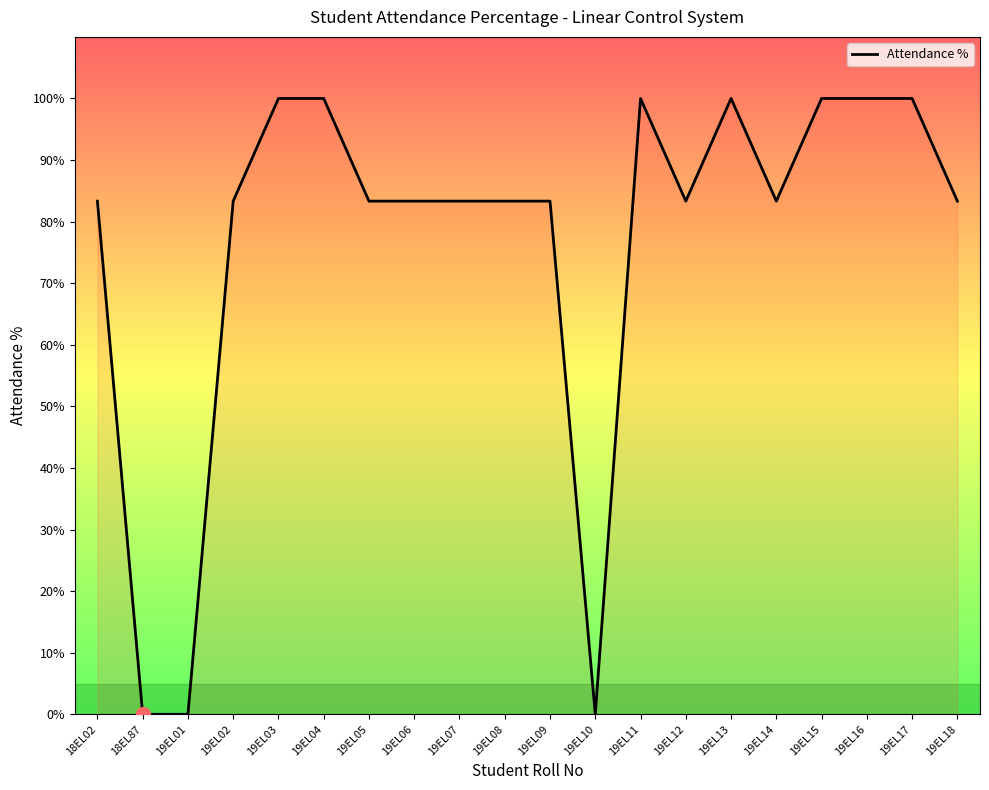

Reading left to right, extract all data points from this chart.

83.3	0.0	0.0	83.3	100.0	100.0	83.3	83.3	83.3	83.3	83.3	0.0	100.0	83.3	100.0	83.3	100.0	100.0	100.0	83.3